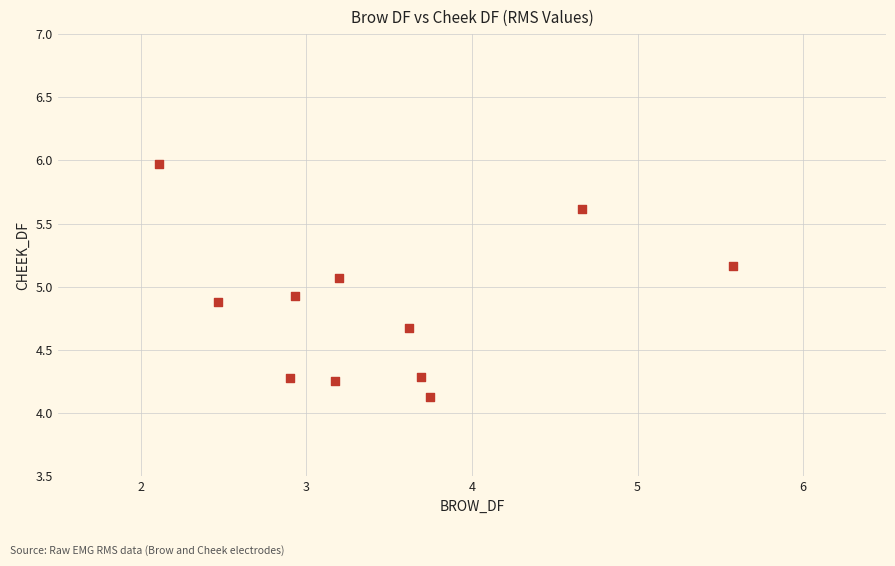

What is the range of X values (max minus min)?

3.5